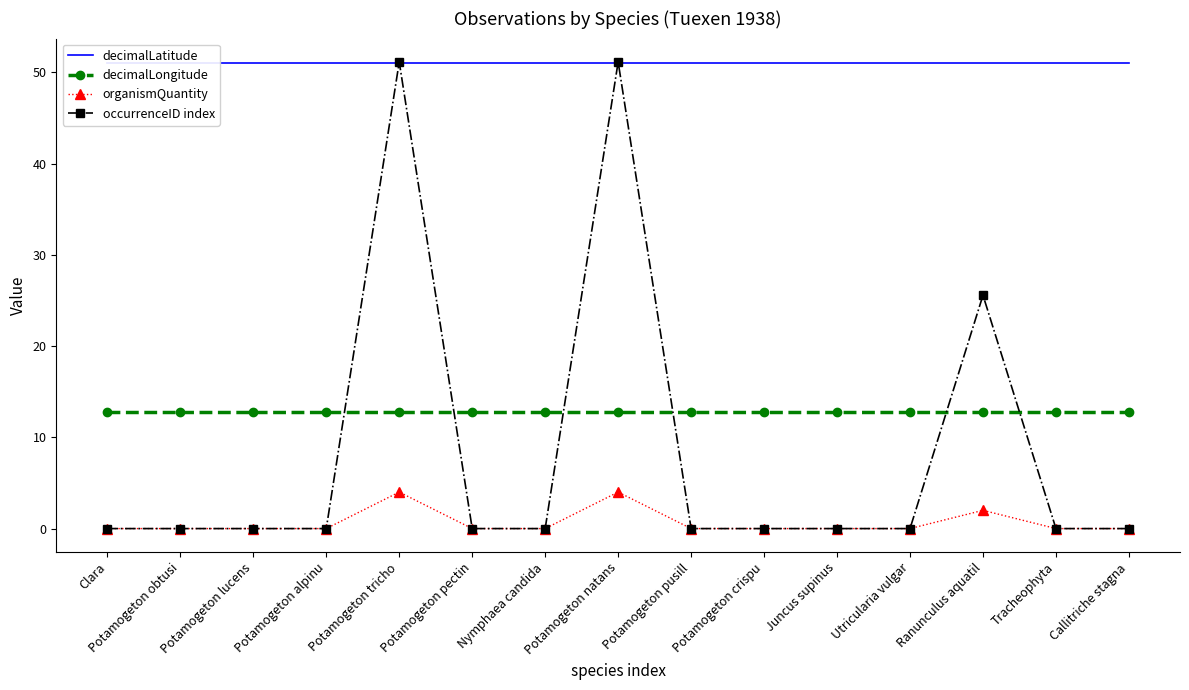

What is the total value across all series at Potamogeton lucens?

63.8